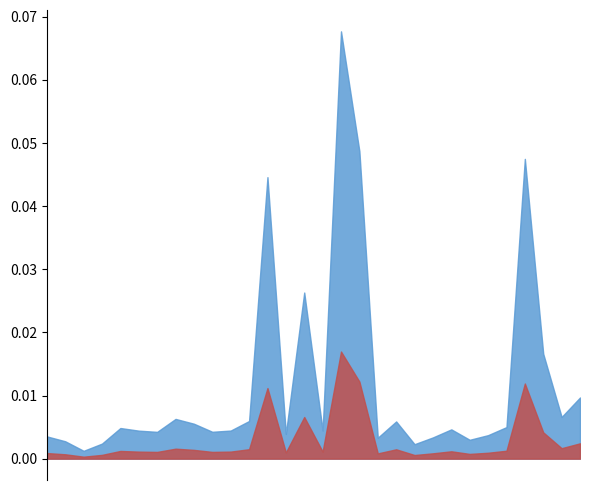

Reading left to right, what are all the values shown in this chart?

p_mw: 0.0	0.0	0.0	0.0	0.0	0.0	0.0	0.0	0.0	0.0	0.0	0.0	0.0	0.0	0.0	0.0	0.1	0.0	0.0	0.0	0.0	0.0	0.0	0.0	0.0	0.0	0.0	0.0	0.0	0.0
q_mvar: 0.0	0.0	0.0	0.0	0.0	0.0	0.0	0.0	0.0	0.0	0.0	0.0	0.0	0.0	0.0	0.0	0.0	0.0	0.0	0.0	0.0	0.0	0.0	0.0	0.0	0.0	0.0	0.0	0.0	0.0